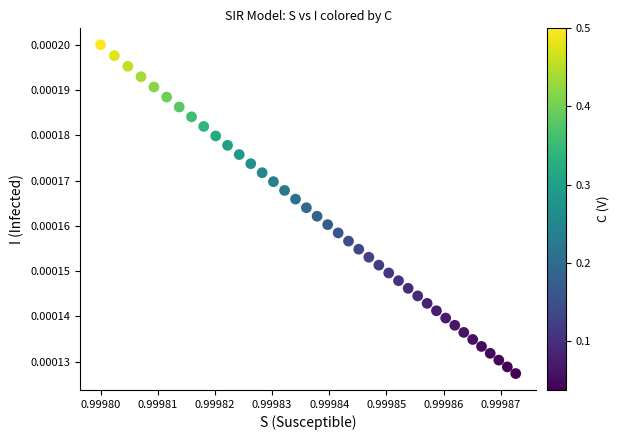

Count the number of points in this scatter plot.

40